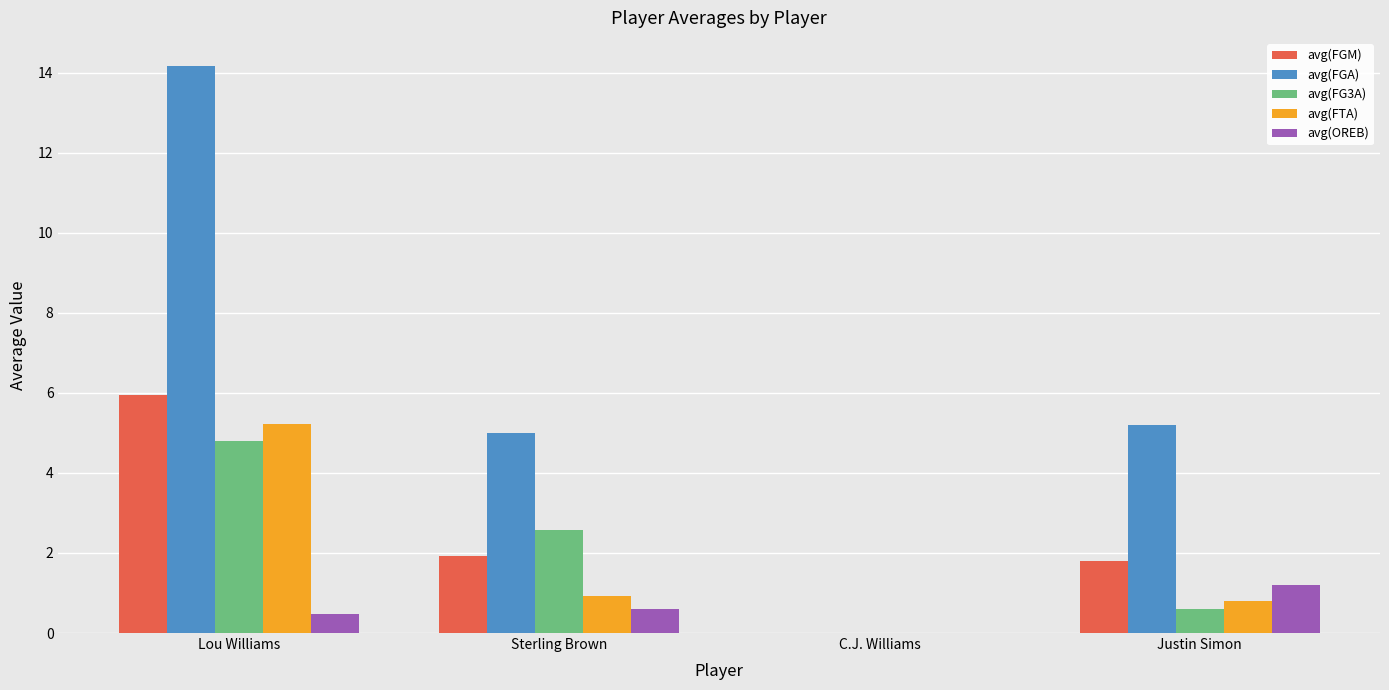

What are all the series names shown in the legend?

avg(FGM), avg(FGA), avg(FG3A), avg(FTA), avg(OREB)